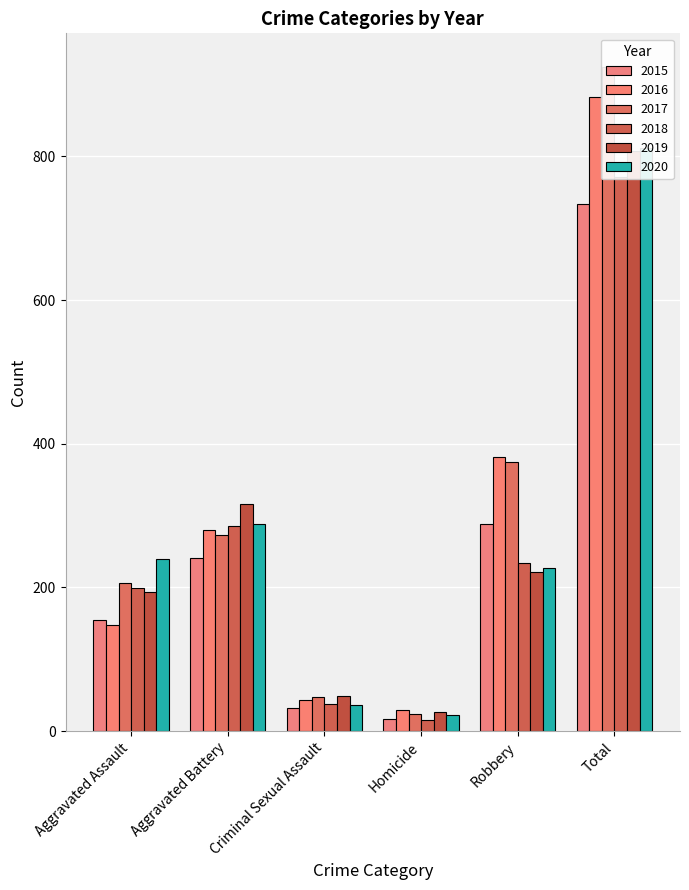

At which label is 2018 closest to 393?

Aggravated Battery